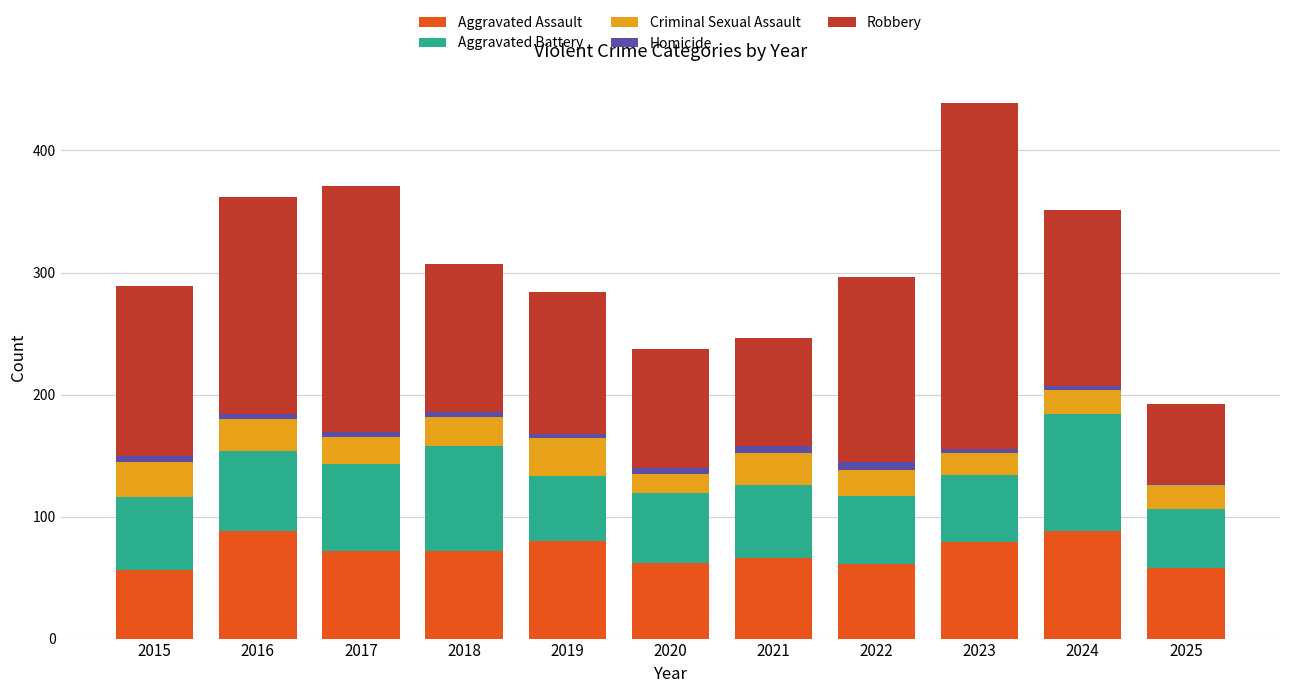

The value of Aggravated Assault at 2018 is 21. True or false?

False